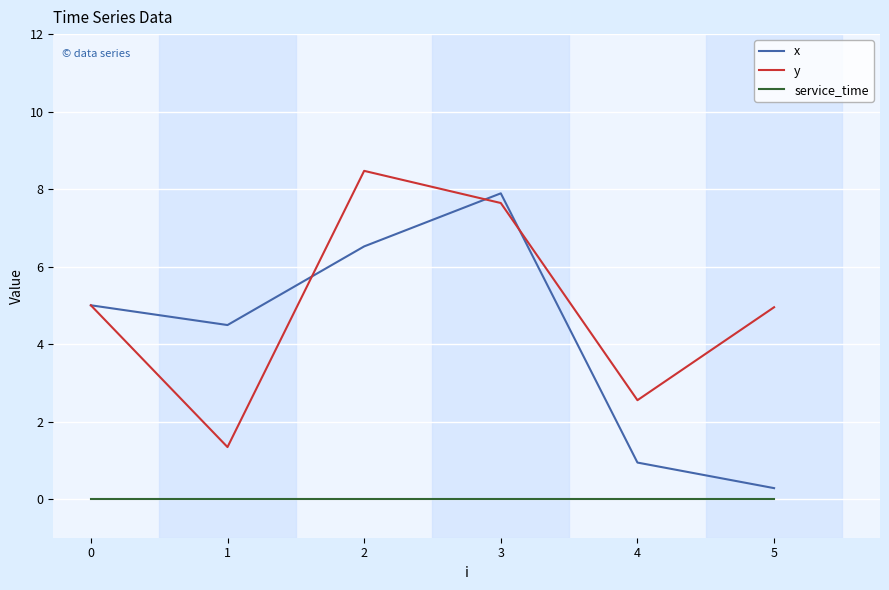

What is the sum of all x values?

25.1